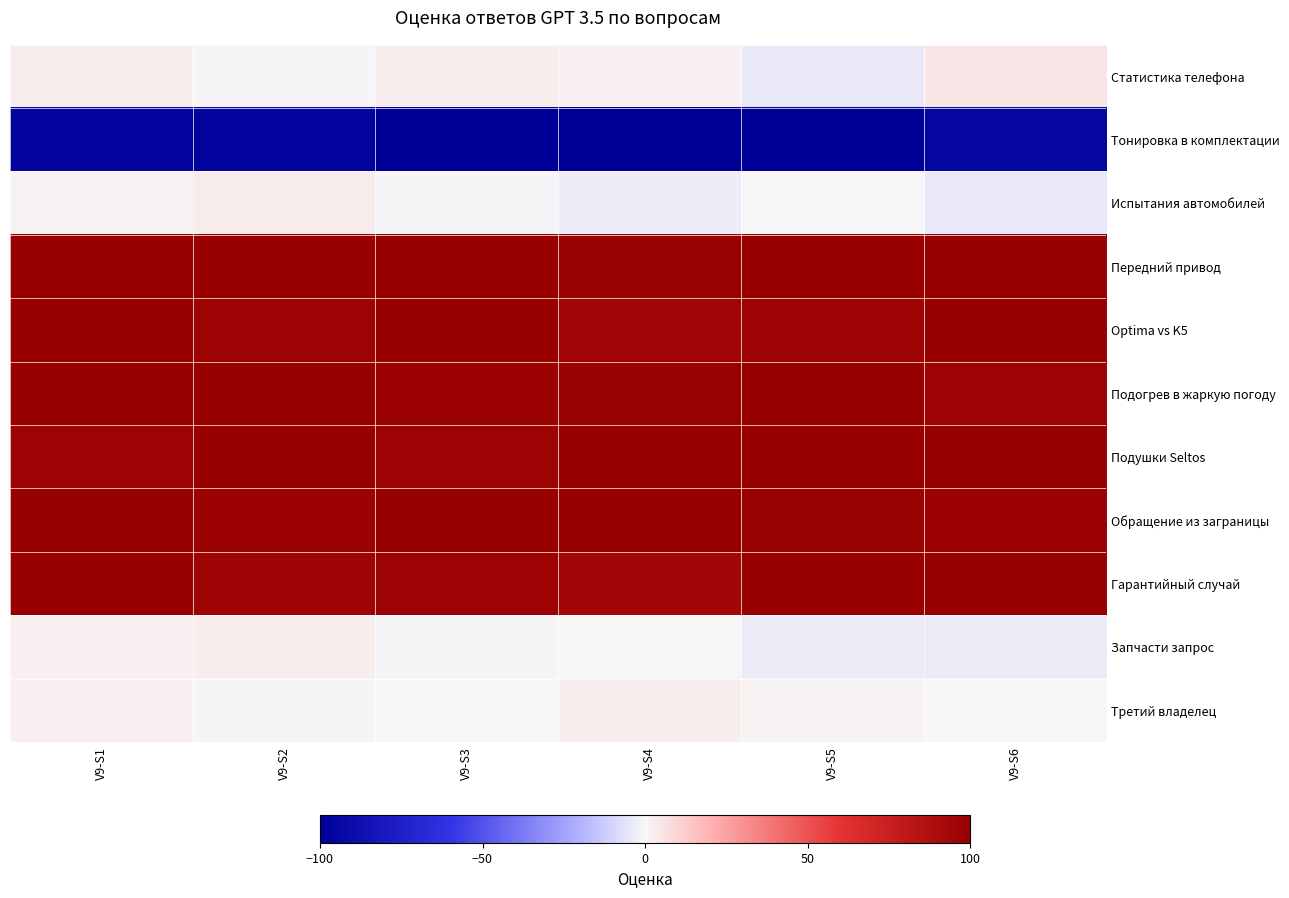

List the series in order of their peak value, highest first.

Передний привод, Optima vs K5, Подогрев в жаркую погоду, Подушки Seltos, Обращение из заграницы, Гарантийный случай, Статистика телефона, Испытания автомобилей, Запчасти запрос, Третий владелец, Тонировка в комплектации